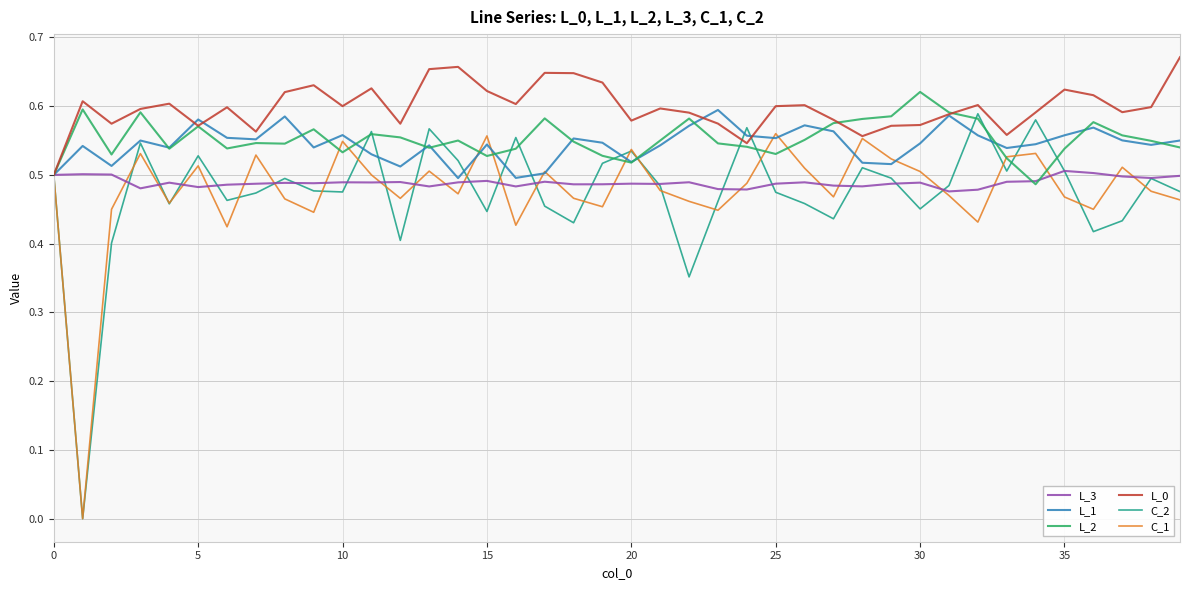

At how many categories does at least one series exceed 0?

40